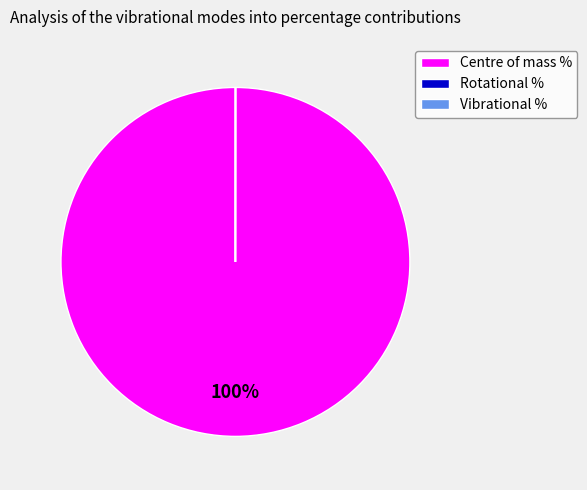

To the nearest percent, what is the average slice percentage?

33%